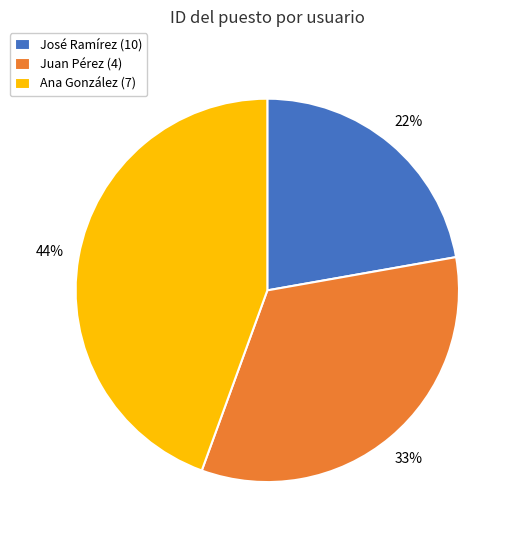

To the nearest percent, what is the difference between the largest and smallest slice percentages?

22%